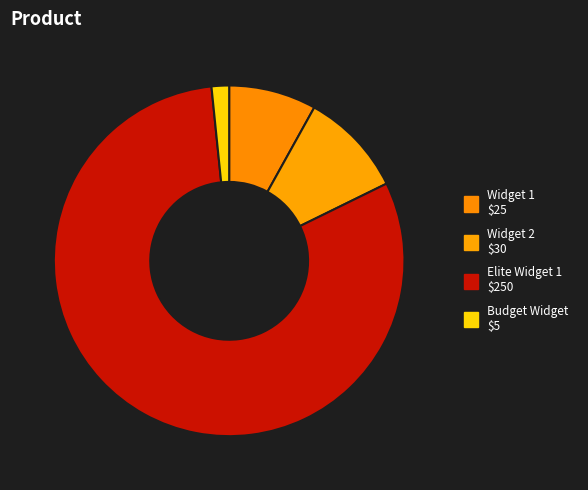

To the nearest percent, what is the difference between the Widget 1 and Budget Widget slice percentages?

6%